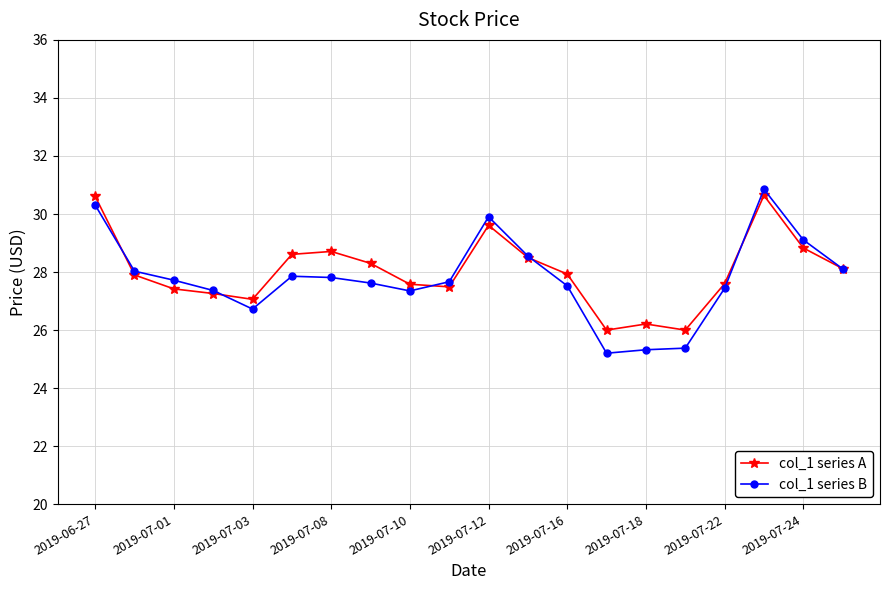

Which series has the largest range (max minus min)?

col_1 series B